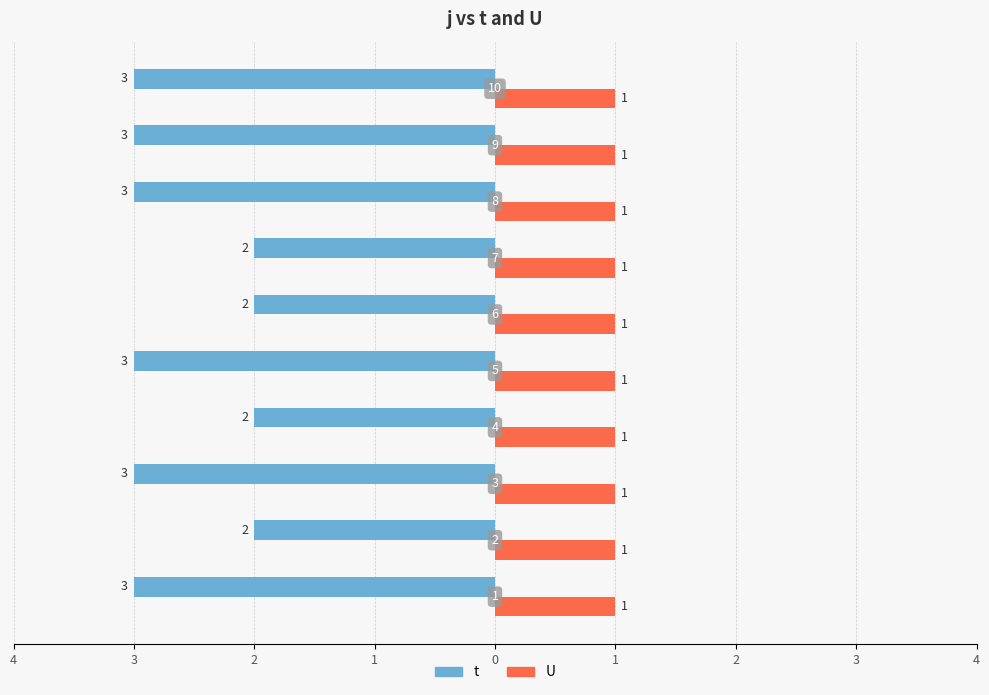

What are all the series names shown in the legend?

t, U